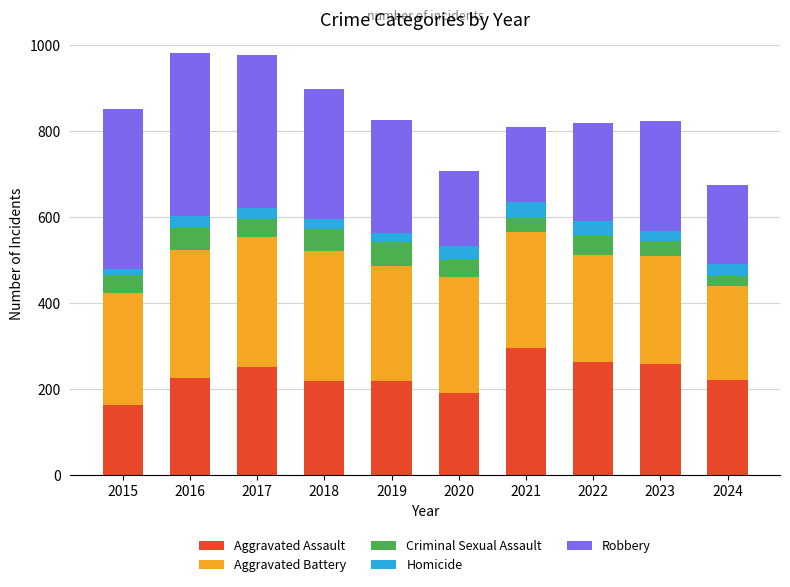

What is the total value across all series at 2021?

811